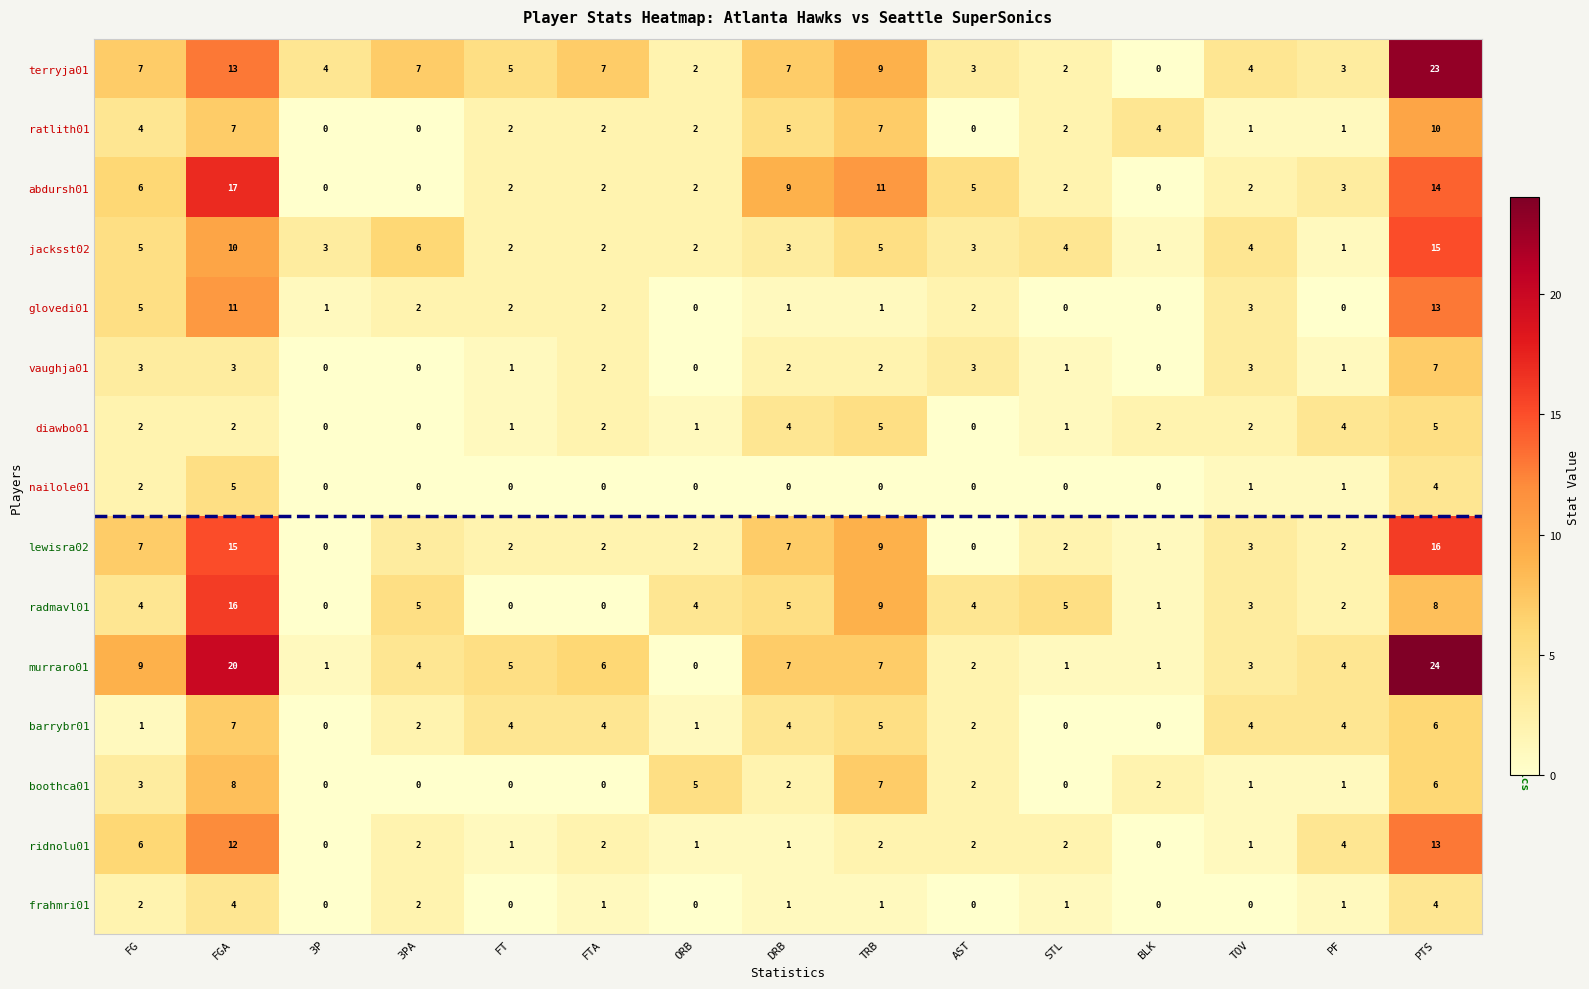

What is the average value of the murraro01 series?

6